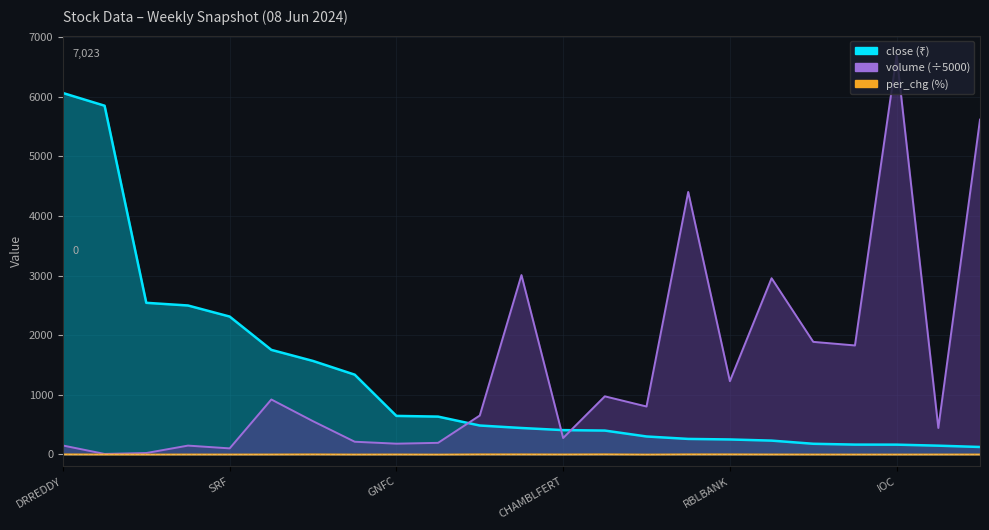

Reading left to right, transcribe all the data shown in this chart.

close: 6061.3	5848.2	2542.8	2497.9	2312.3	1753.7	1567.7	1337.8	646.4	634.5	485.1	443.6	407.9	400.4	301.2	260.4	251.2	231.9	178.9	165.1	164.2	147.1	125.1
volume: 149.9	8.4	23.8	148.3	101.8	921.6	557.5	213.1	180.6	194.6	652.9	3007.9	275.5	974.7	804.0	4402.1	1228.6	2955.3	1888.1	1828.0	6688.9	444.2	5615.2
per_chg: 2.9	0.6	-0.1	0.9	0.7	1.1	2.7	0.2	1.4	-0.6	3.0	2.8	1.4	3.6	-0.4	3.2	3.1	1.5	0.7	0.3	0.4	1.1	1.0